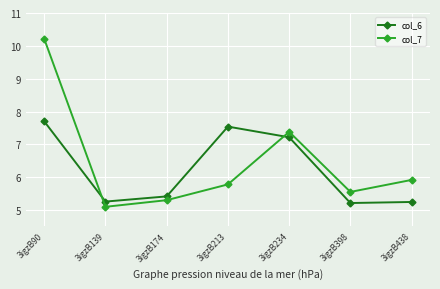

Which series has the largest range (max minus min)?

col_7